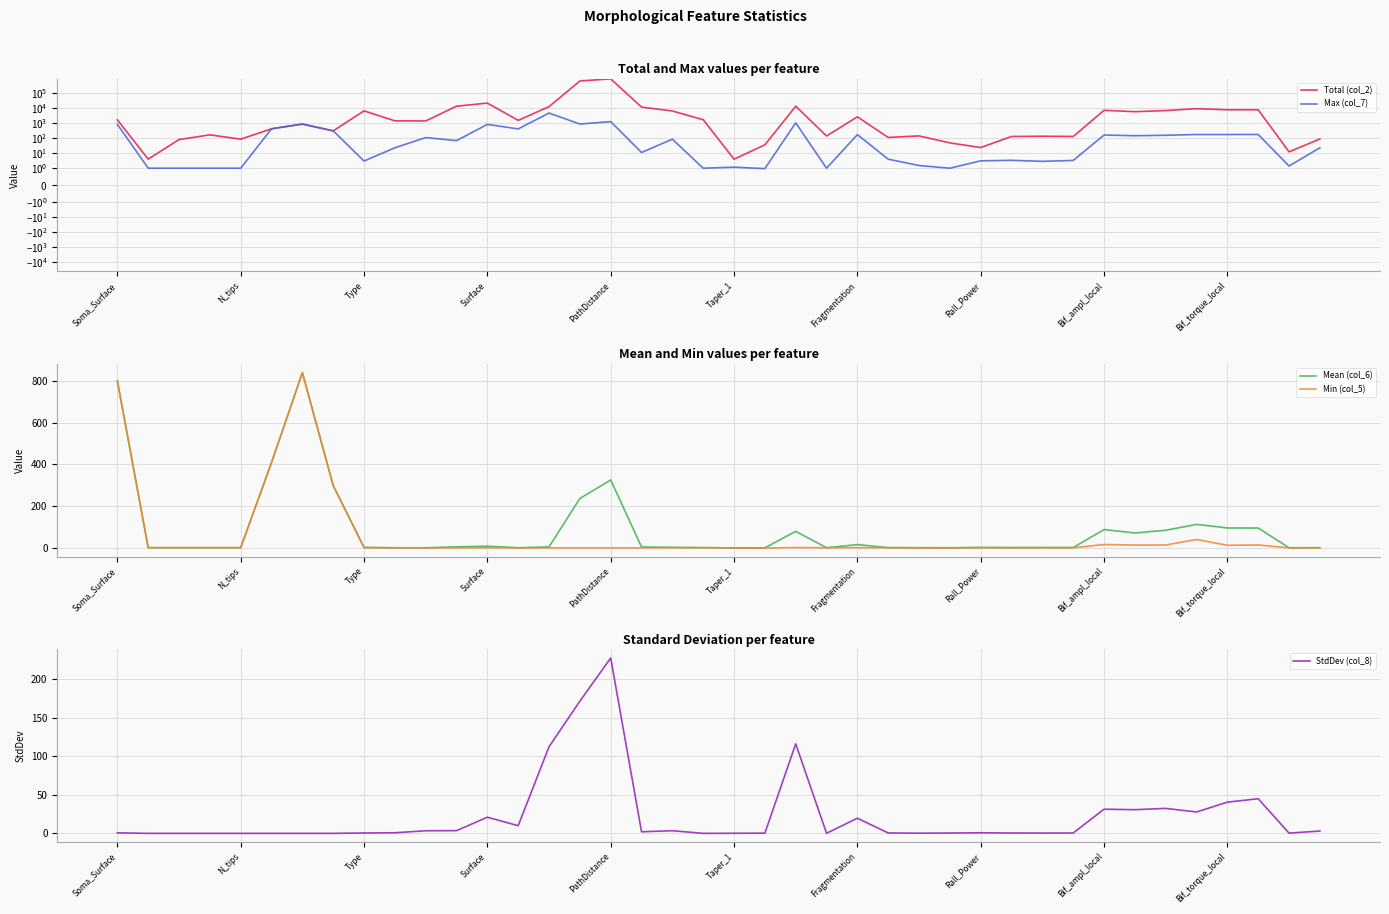

True or false: Mean (col_6) and Max (col_7) cross at least once.

False